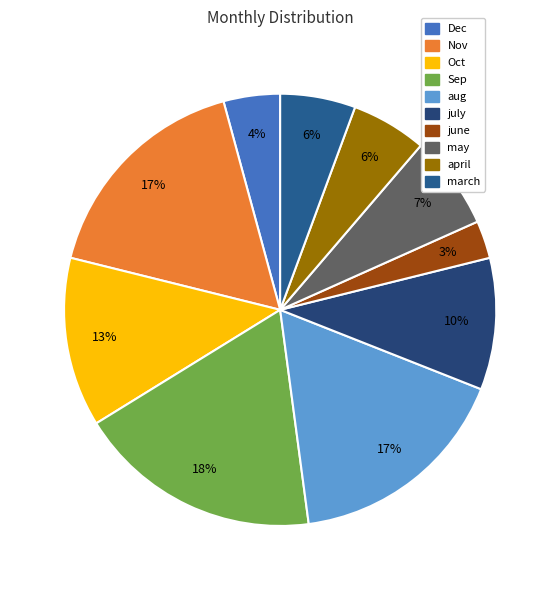

What portion of the pie excludes aug?

83.1%